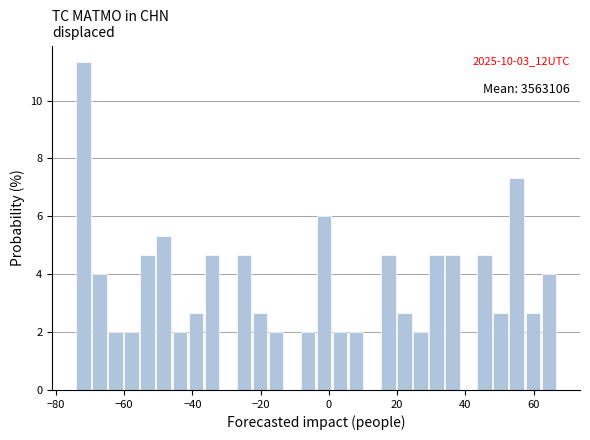

Read against the x-axis, roughly where is the centre of the tallest bar?

-72